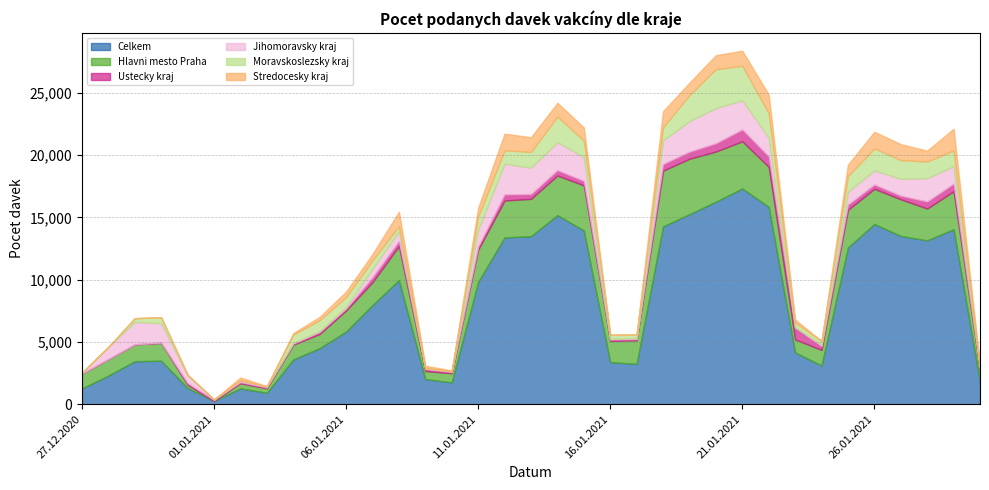

True or false: Jihomoravsky kraj has more than 0 points higher than both neighbors.

True